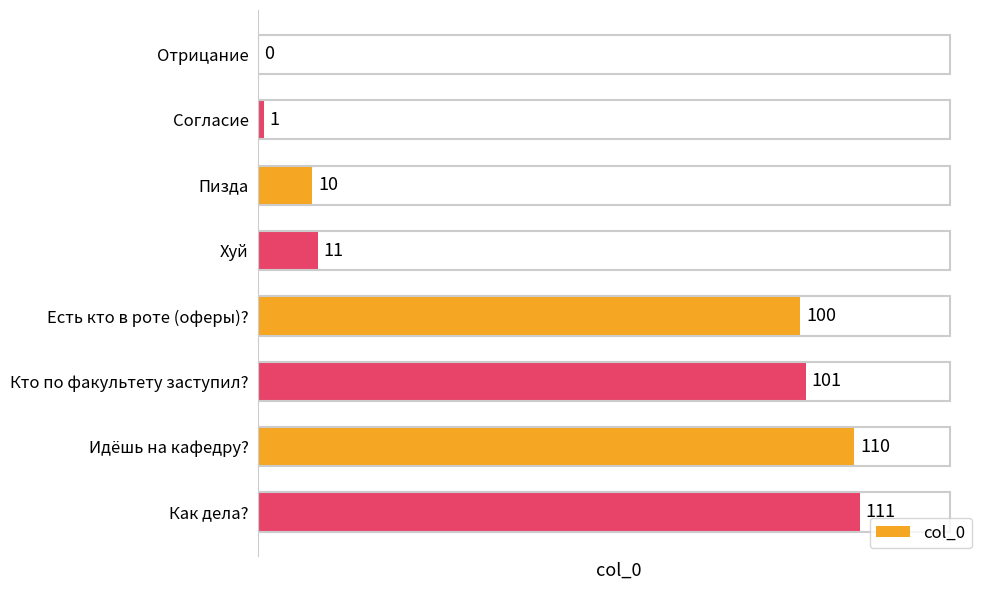

What is the maximum value shown in the chart?

111